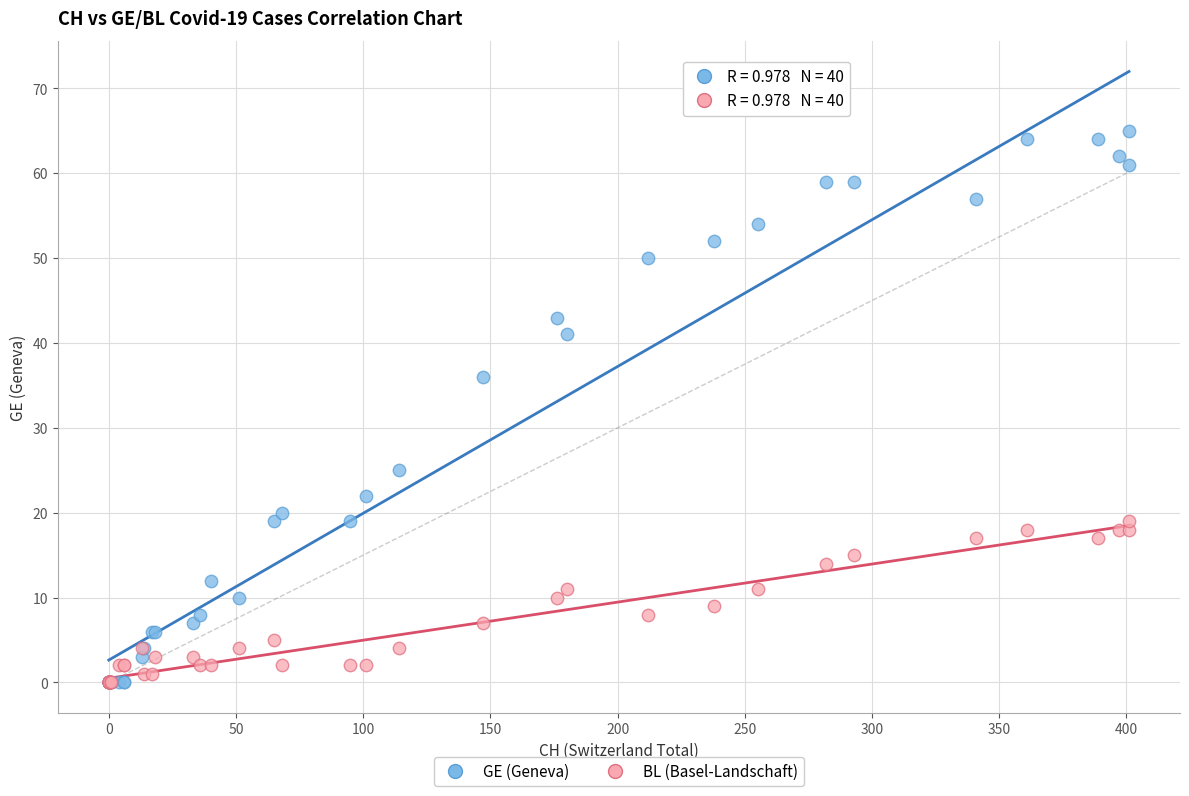

Across all series, what Y value is closest to 32?

36